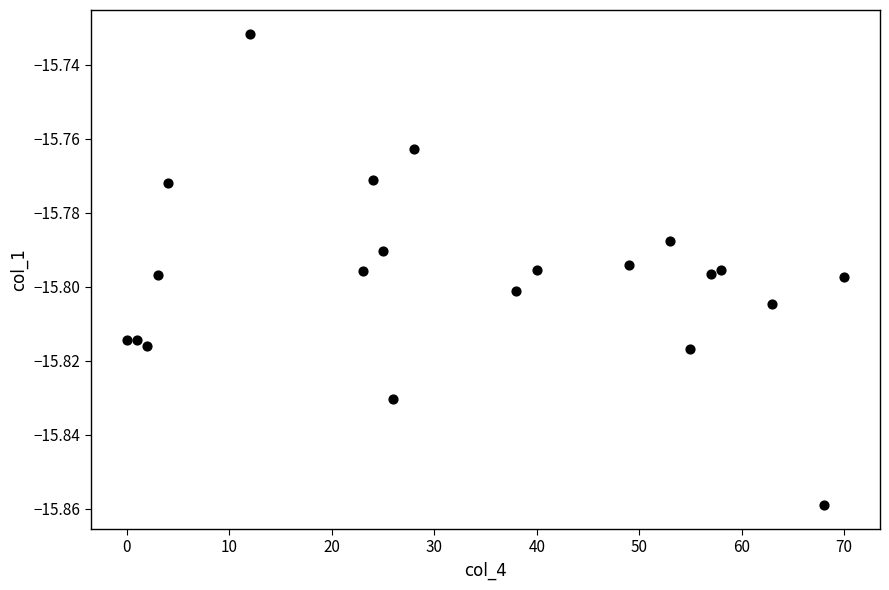

What is the range of X values (max minus min)?

70.0